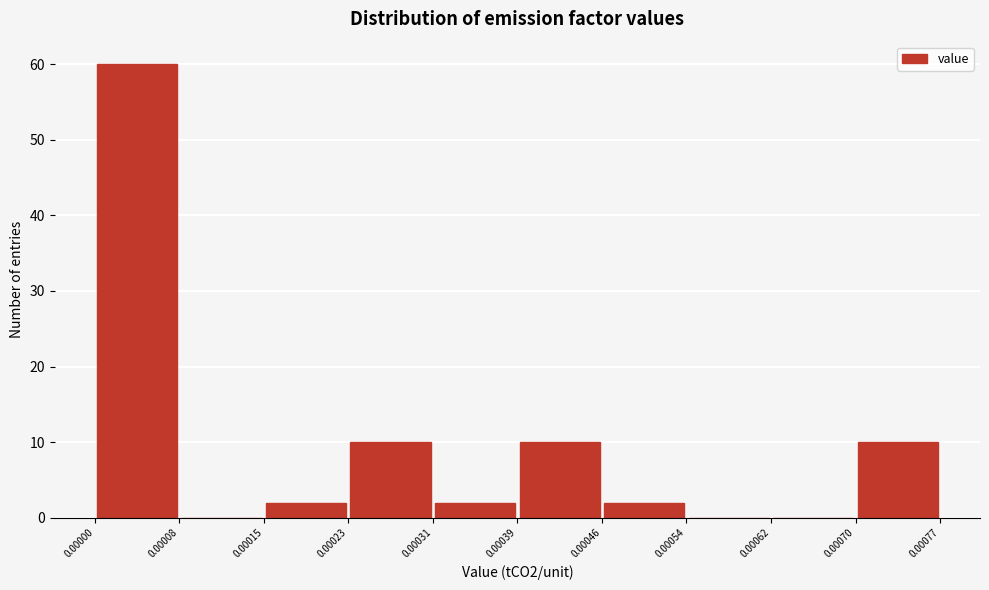

Reading left to right, transcribe this chart: for each bar, give the range it covers on the x-axis and its height. The values are not printed on the chart, so give them approximately, as read against the axis.

0.00000 to 0.00008: 60
0.00008 to 0.00015: 0
0.00015 to 0.00023: 2
0.00023 to 0.00031: 10
0.00031 to 0.00039: 2
0.00039 to 0.00046: 10
0.00046 to 0.00054: 2
0.00054 to 0.00062: 0
0.00062 to 0.00070: 0
0.00070 to 0.00077: 10